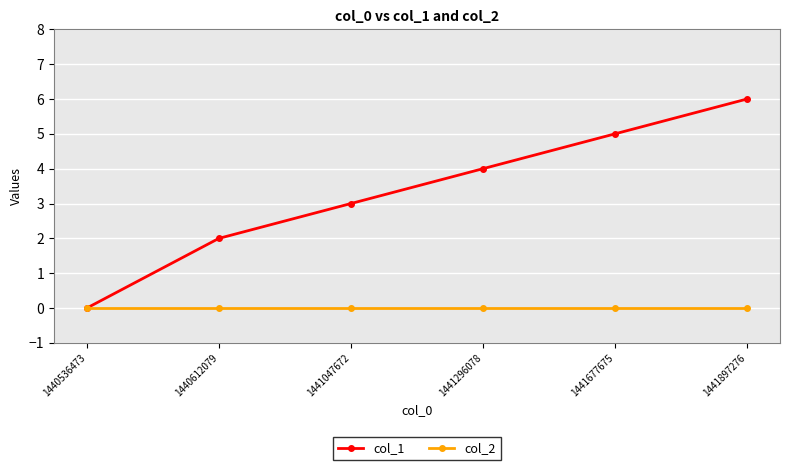

What is the spread (max minus min) of values at 1441296078?

4